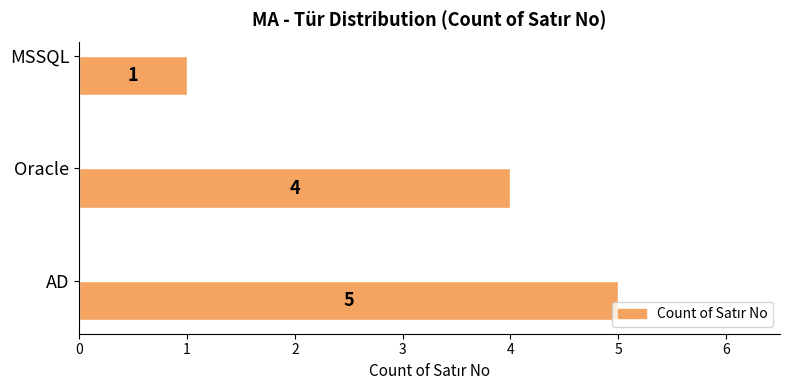

Does the chart contain any negative values?

No